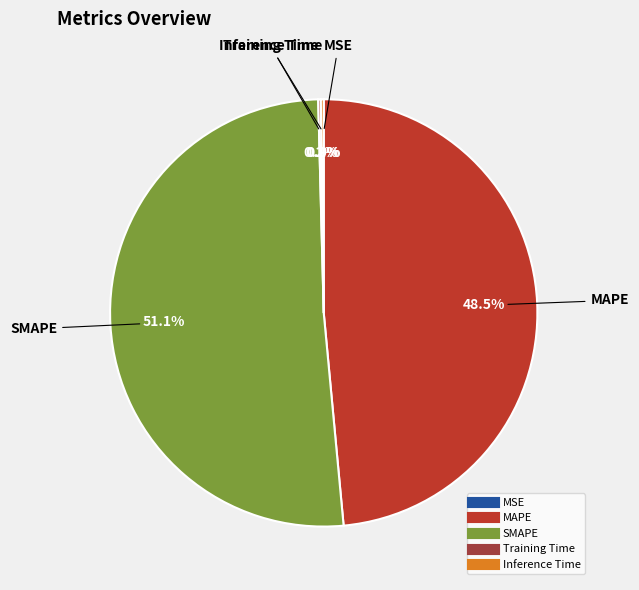

To the nearest percent, what is the average slice percentage?

20%